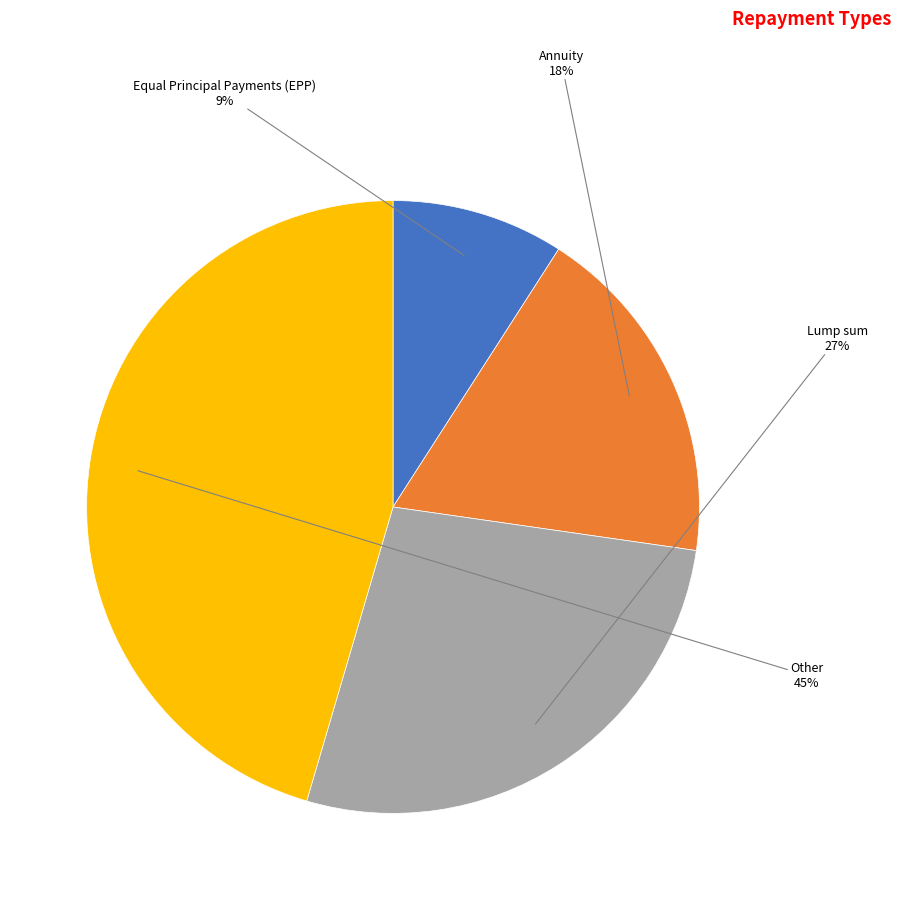

Is there any slice that represents more than half of the pie?

No